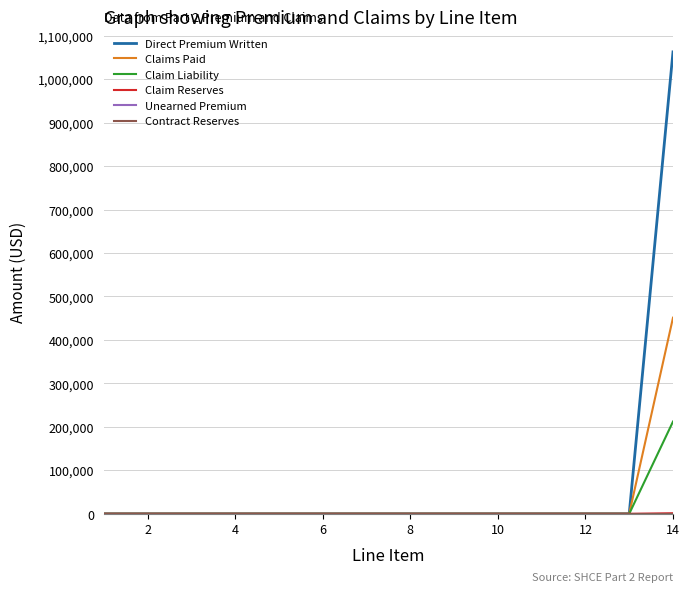

True or false: Unearned Premium has more than 1 points higher than both neighbors.

False